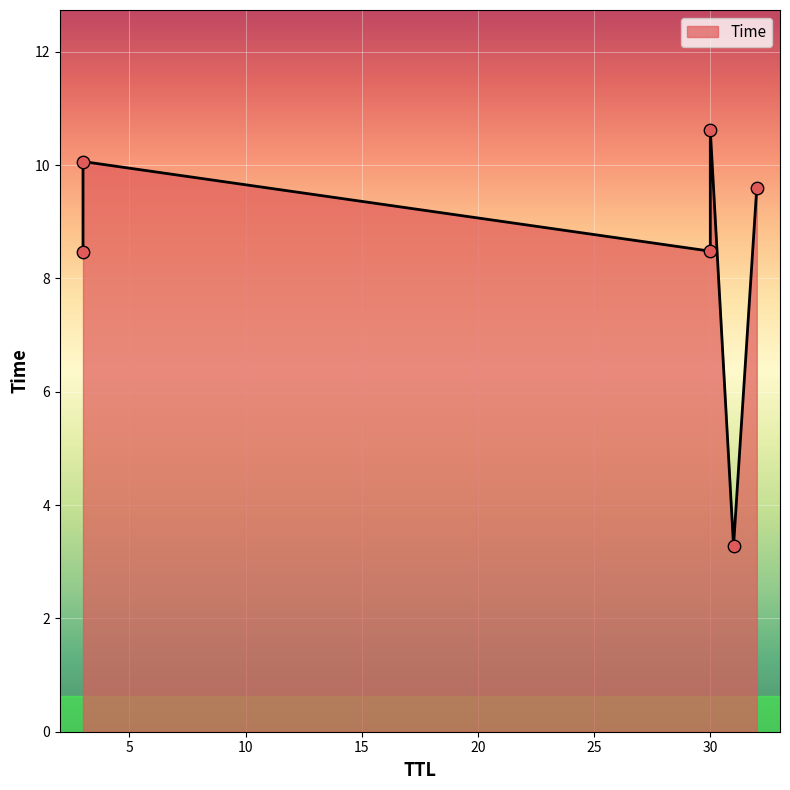

What is the change in value from 31 to 32?

+6.3